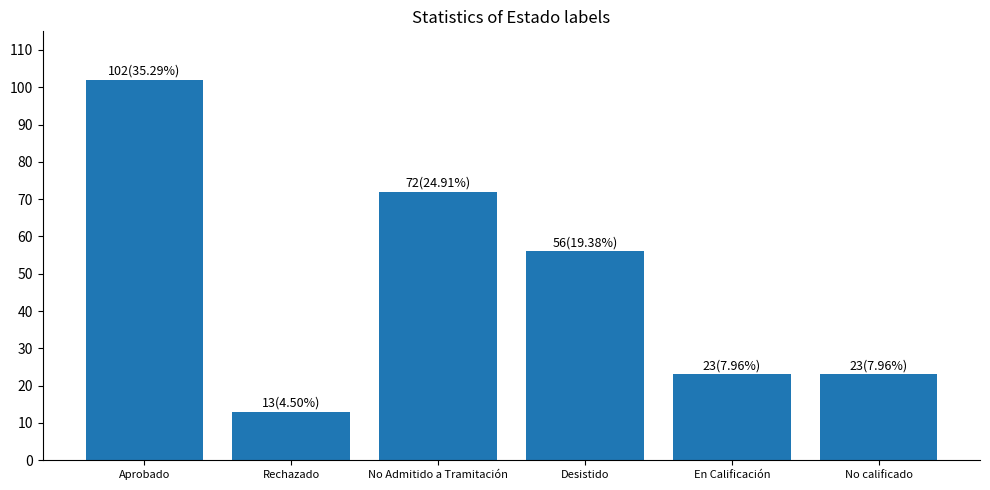

What is the difference between the maximum and minimum values?

89